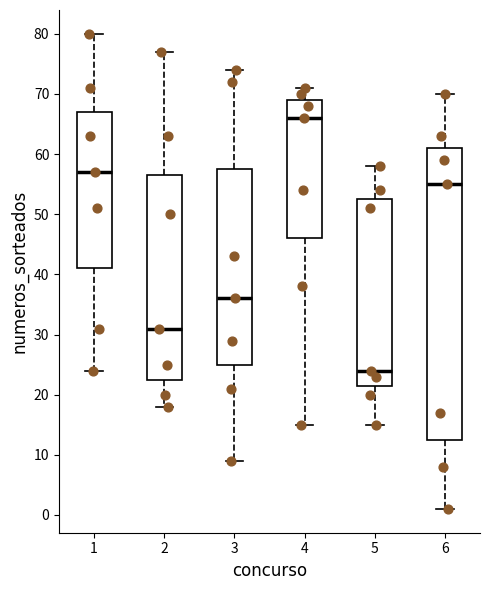

Which box has the lowest median line?

5